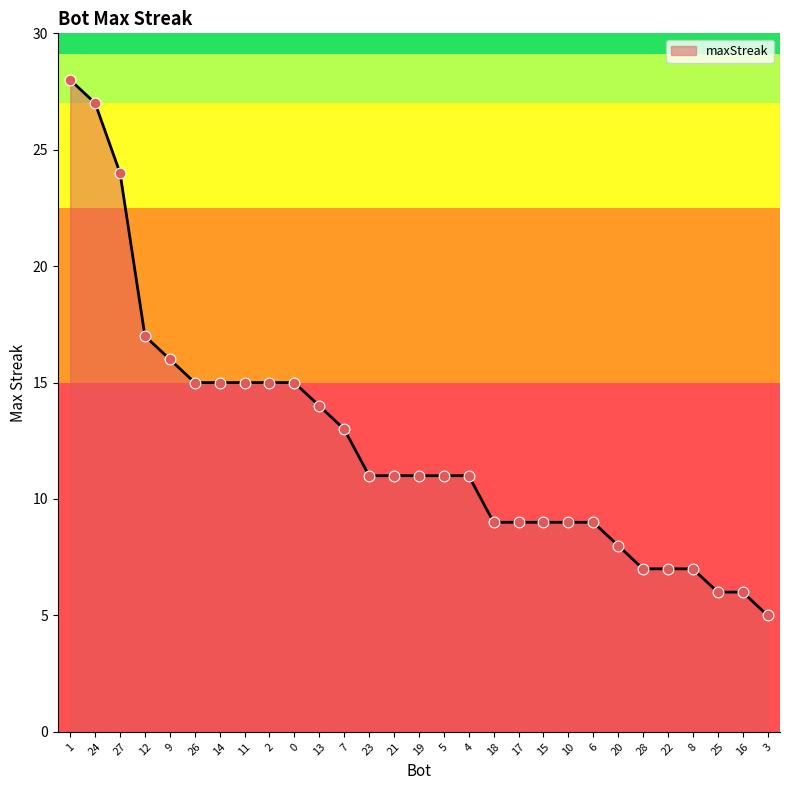

Approximately how many times larger is the value at 18 compared to 16?

1.5